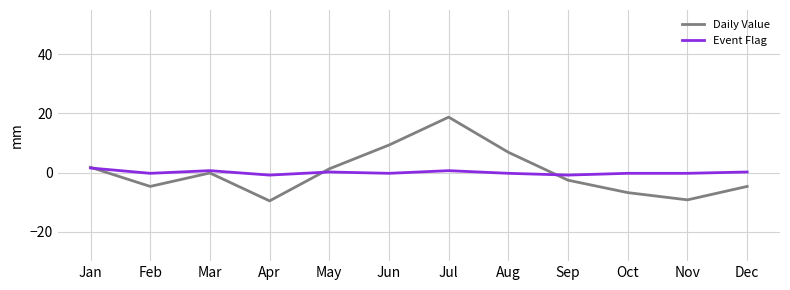

Is the value of Daily Value at Jan greater than the value of Event Flag at Mar?

Yes